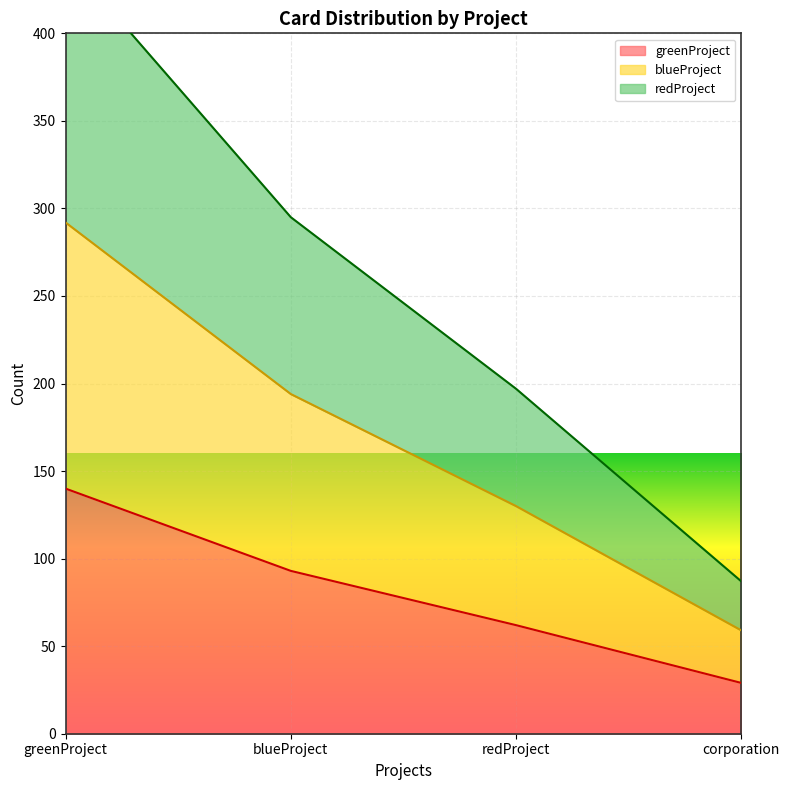

True or false: blueProject and redProject cross at least once.

False